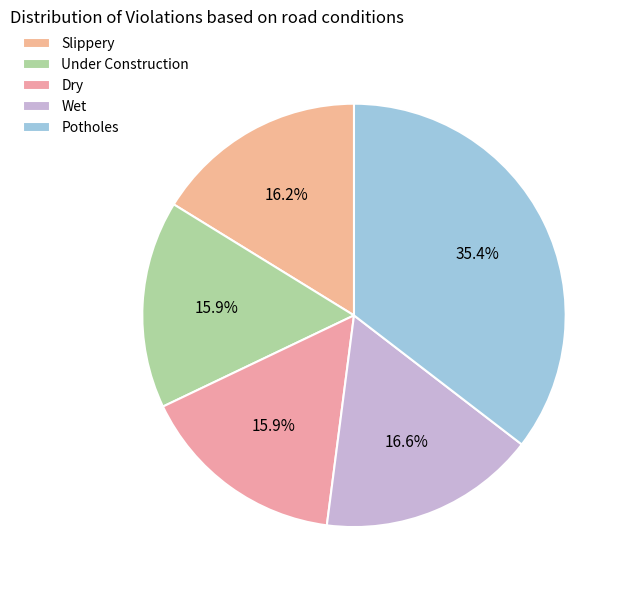

Count the number of slices in the pie.

5